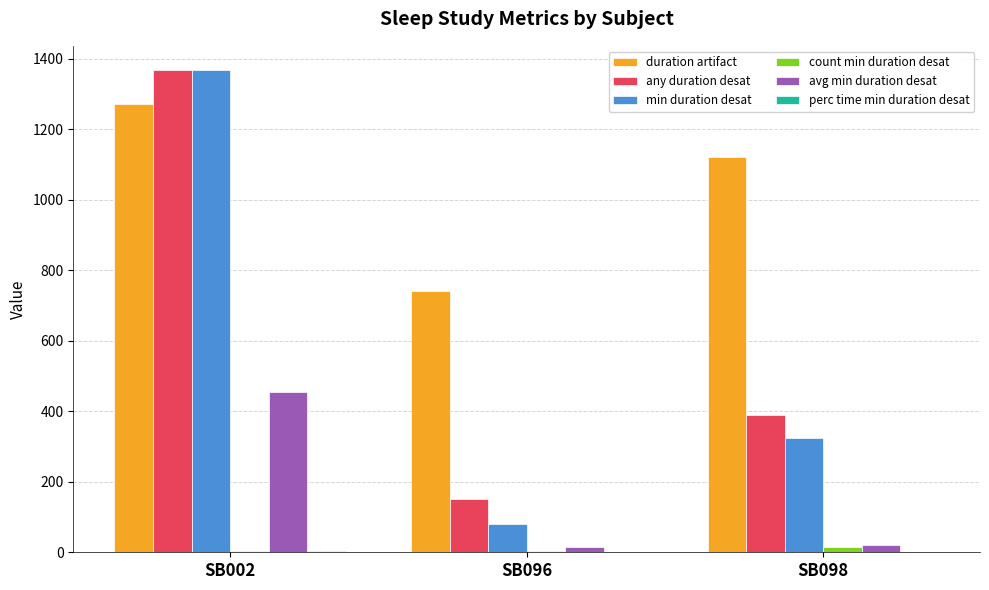

How many groups of bars are there?

3